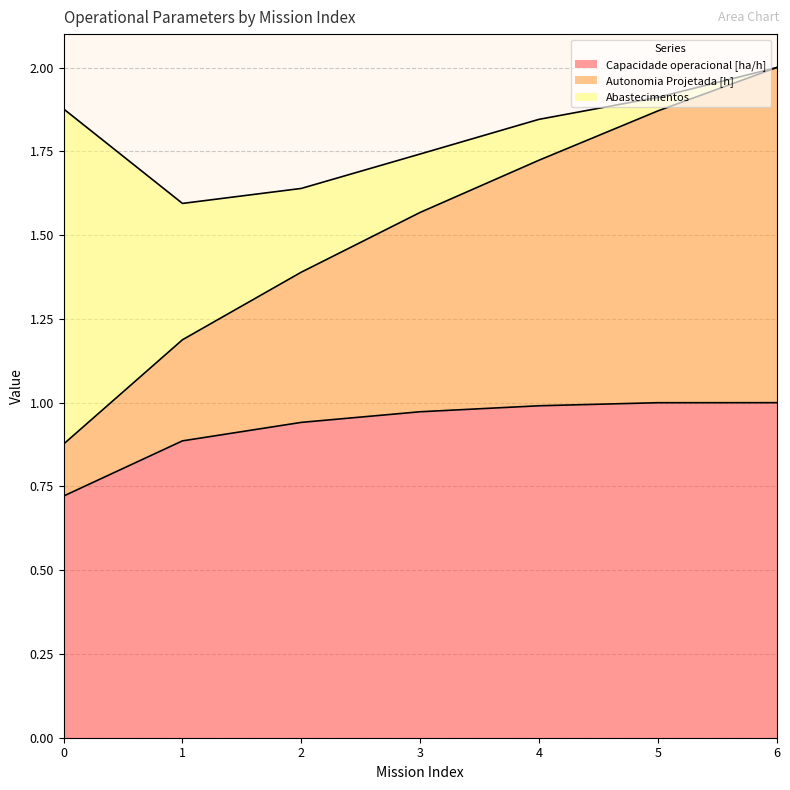

How many lines are shown in the chart?

3